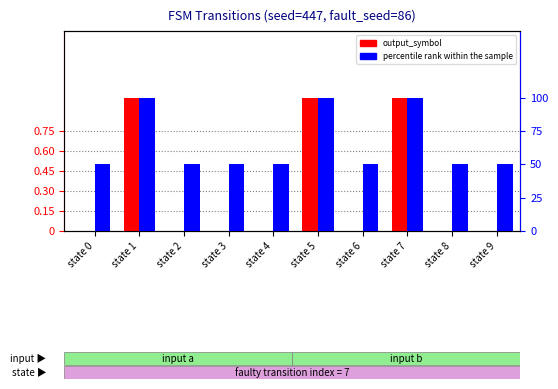

What is the maximum value shown in the chart?

100